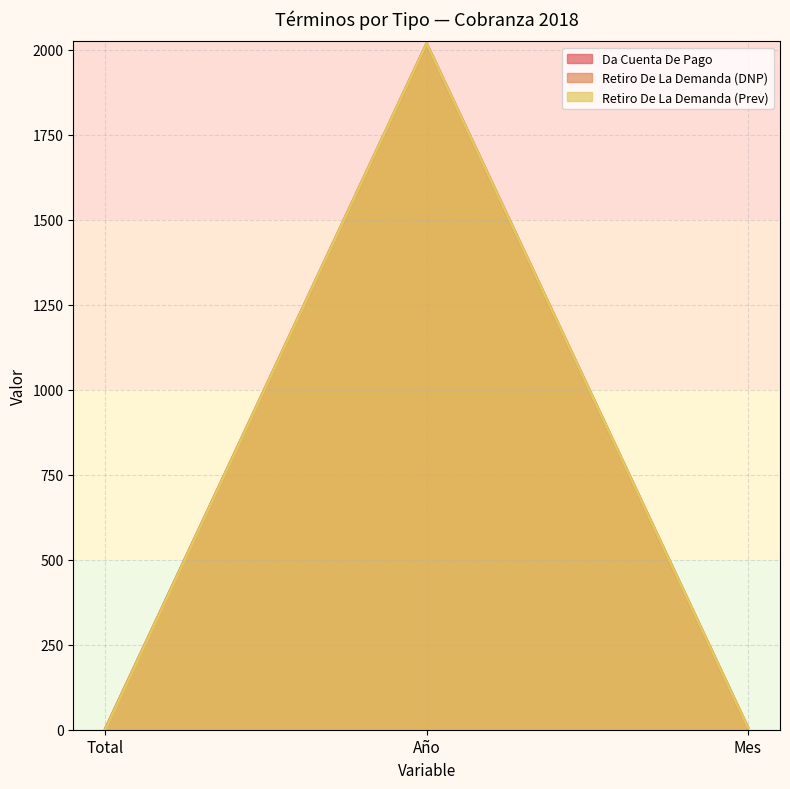

What is the sum of the Retiro De La Demanda (DNP) values at Mes and Total?

8